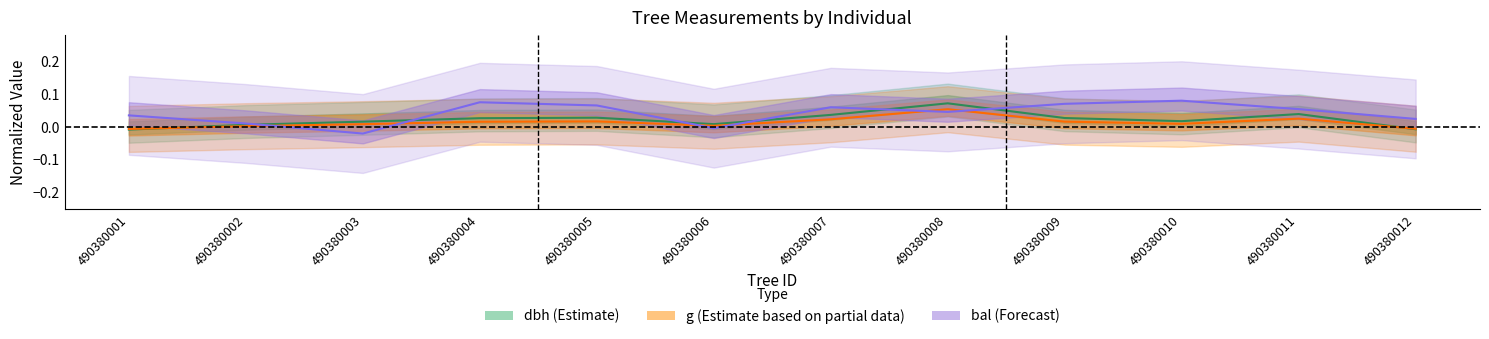

True or false: dbh and bal cross at least once.

True